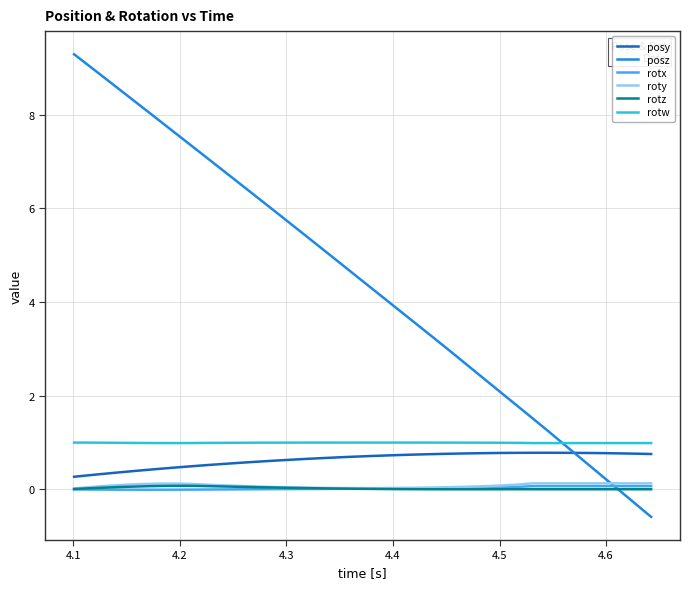

What are all the series names shown in the legend?

posy, posz, rotx, roty, rotz, rotw